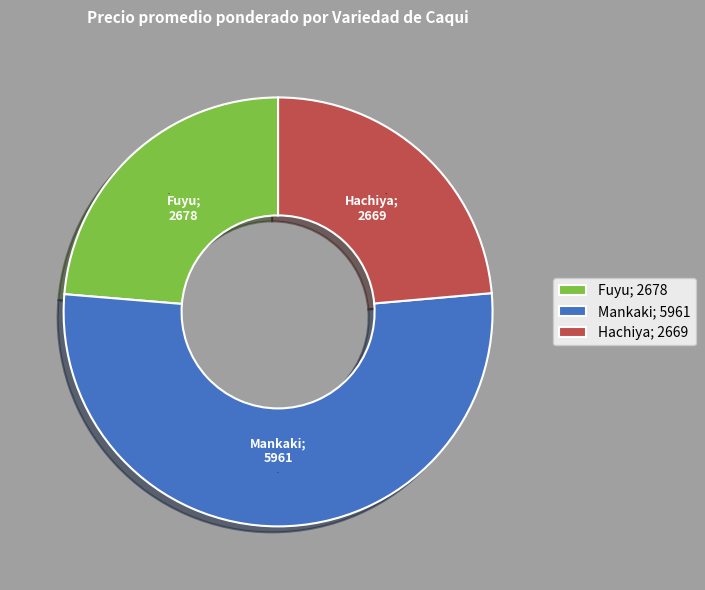

Which category accounts for the majority?

Mankaki; 5961